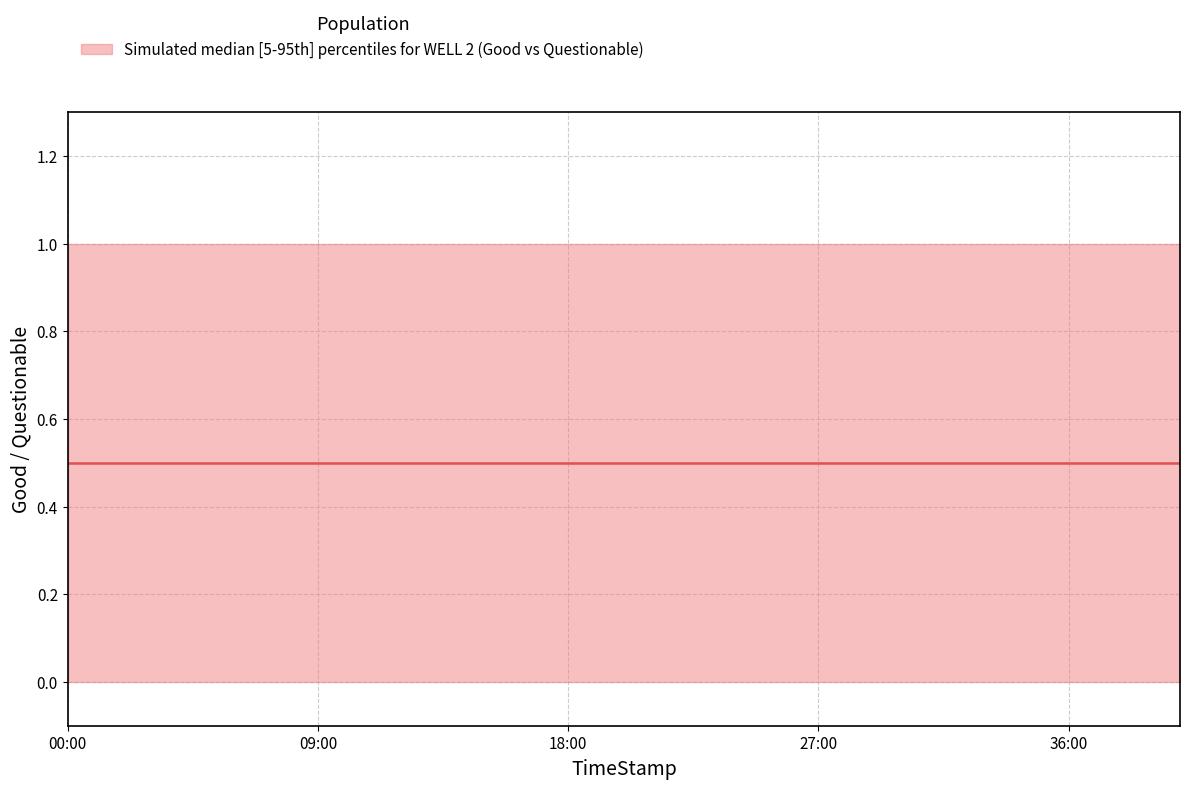

Which has a higher value, 33:00 or 03:00?

33:00